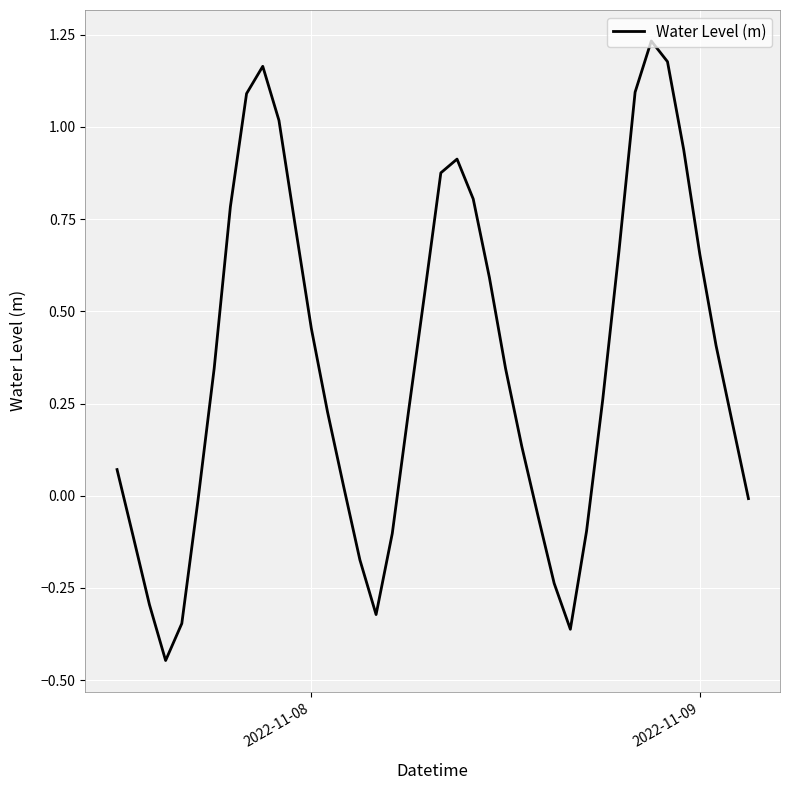

What is the average value?

0.4